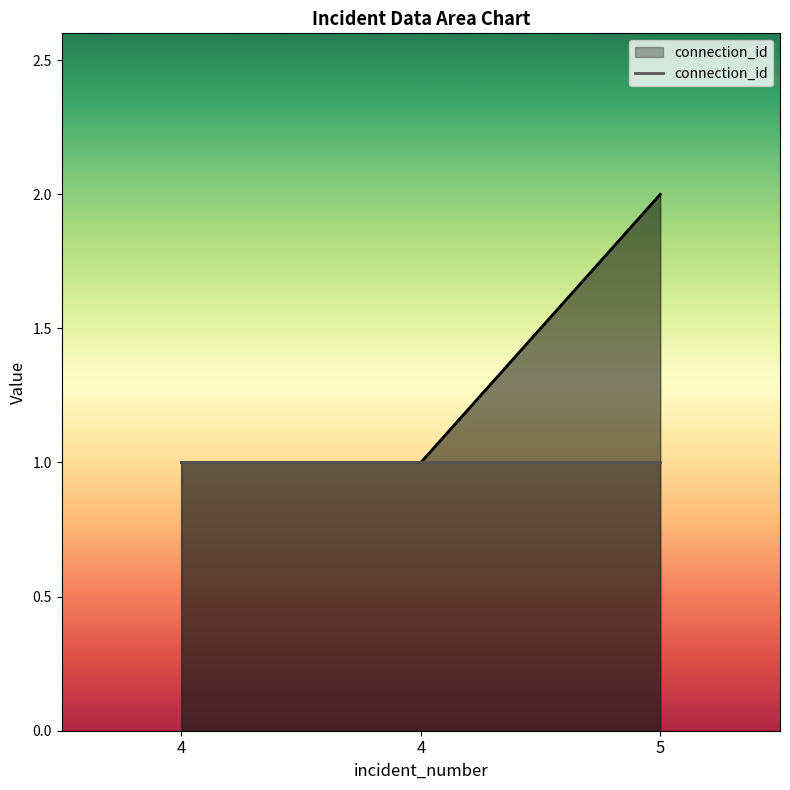

Count the number of categories in the chart.

3